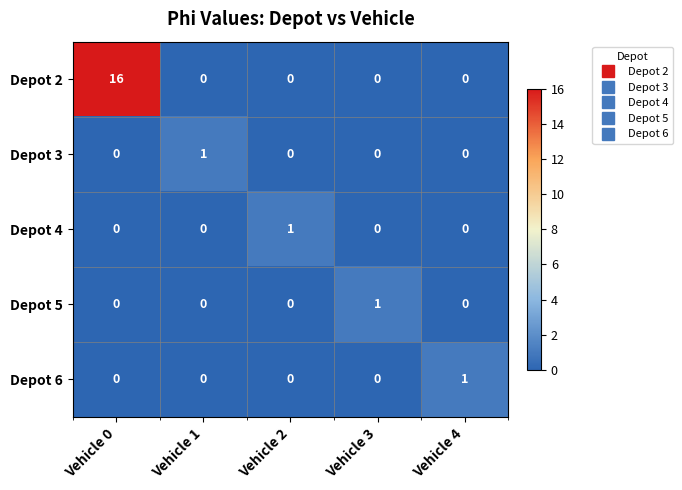

Which category has the highest value across all series?

Vehicle 0